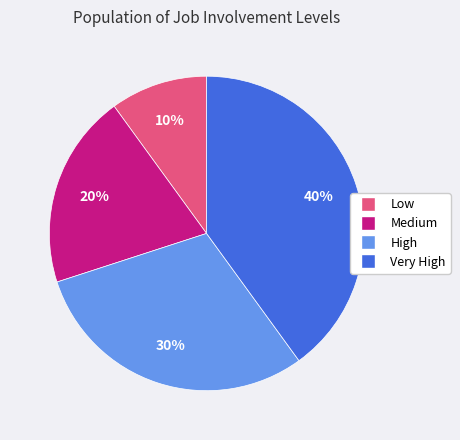

To the nearest percent, what is the average slice percentage?

25%